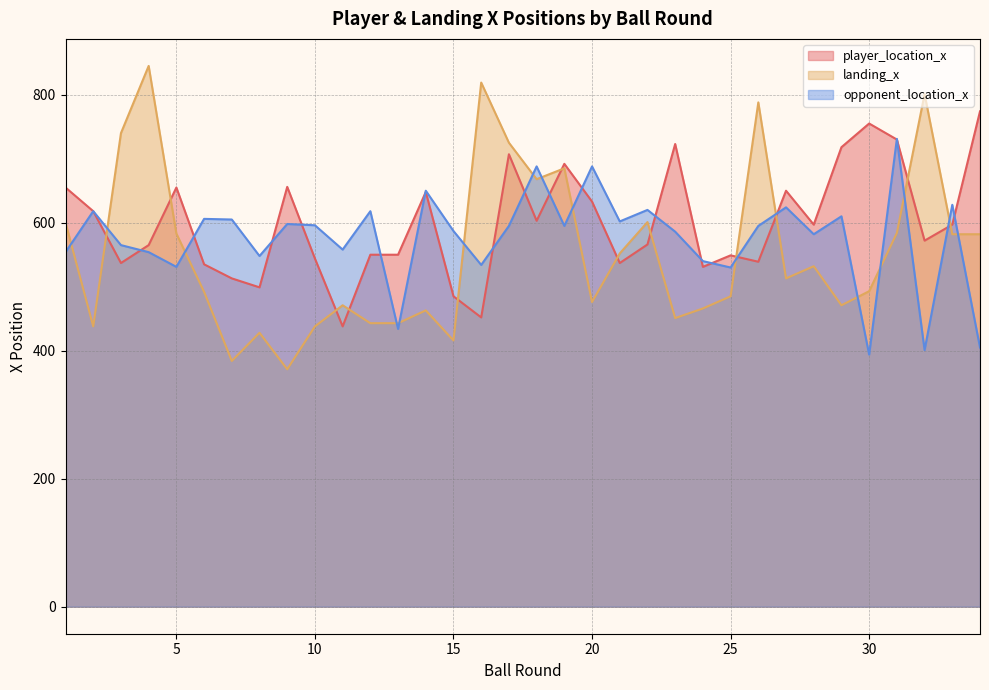

True or false: landing_x and player_location_x cross at least once.

True